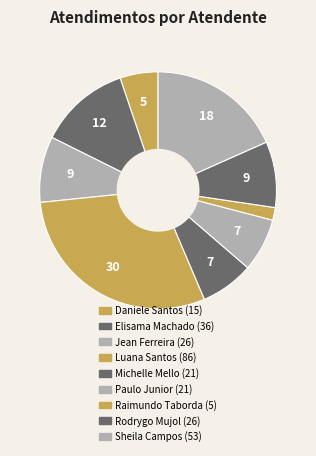

How many slices are in this pie chart?

9